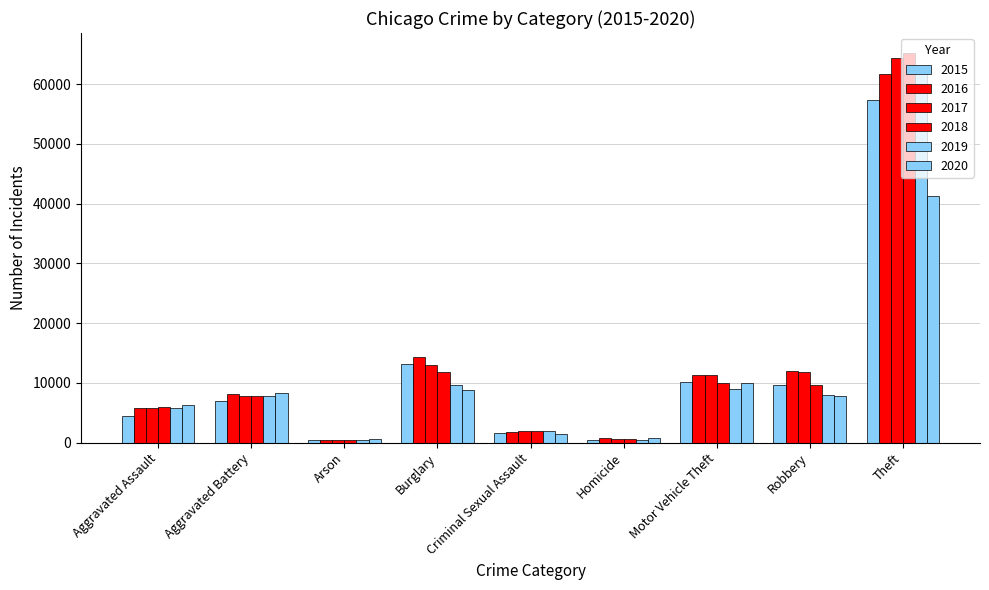

How many values in the 2018 series are below 7735?

4